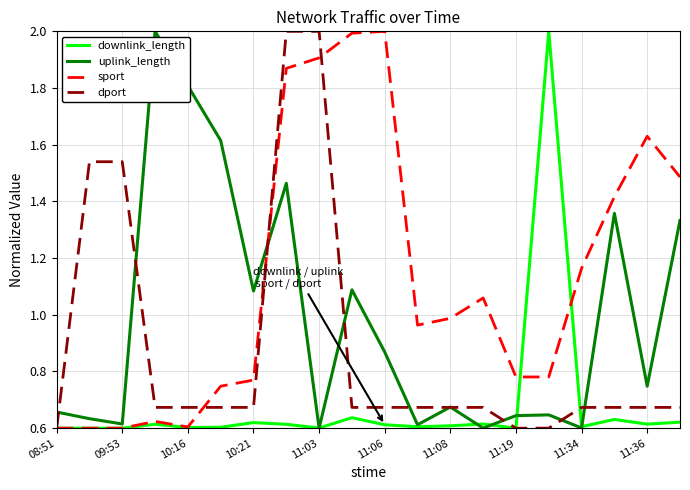

Rank the series by their average value, from lowest to highest.

downlink_length, dport, uplink_length, sport